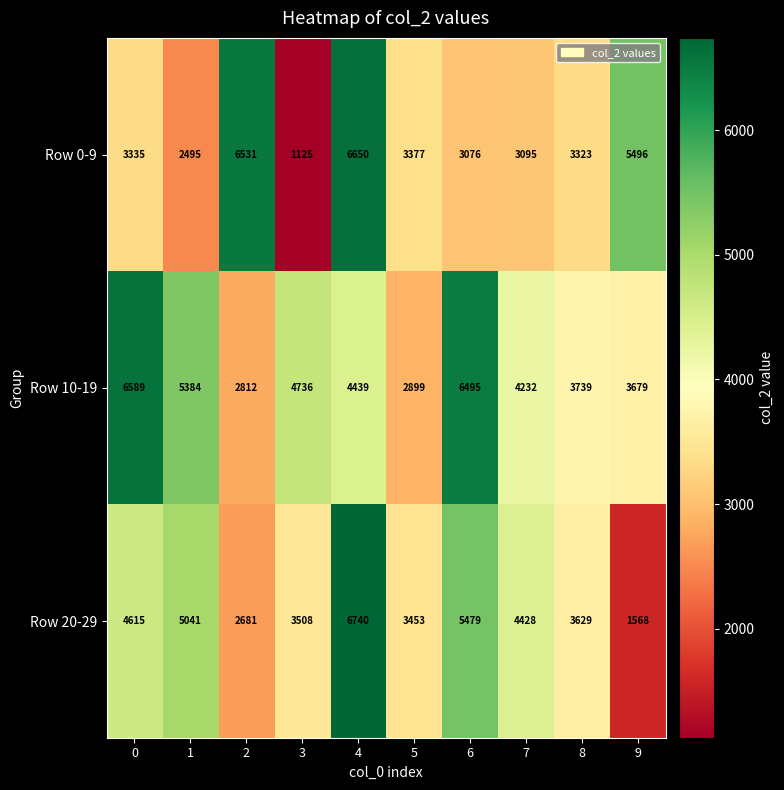

At which category is the sum across all series the highest?

4